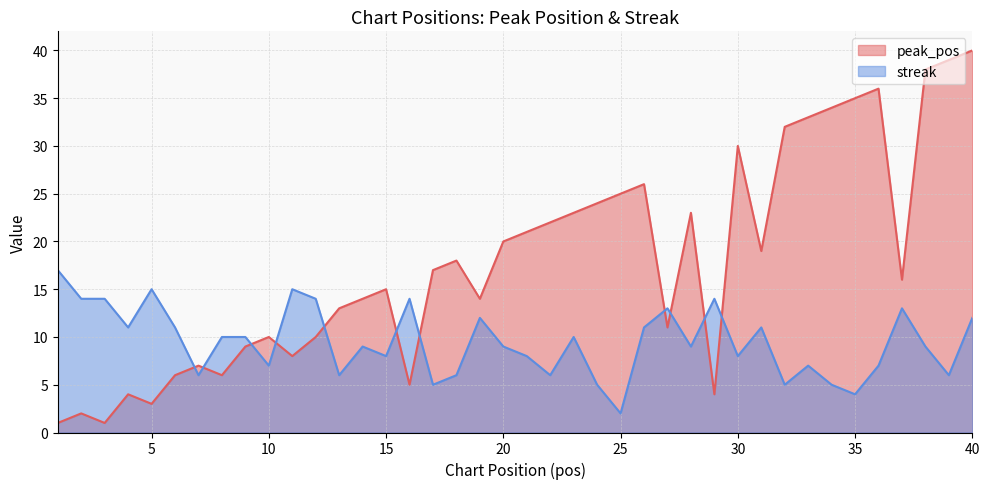

Reading left to right, extract all data points from this chart.

peak_pos: 1=1	2=2	3=1	4=4	5=3	6=6	7=7	8=6	9=9	10=10	11=8	12=10	13=13	14=14	15=15	16=5	17=17	18=18	19=14	20=20	21=21	22=22	23=23	24=24	25=25	26=26	27=11	28=23	29=4	30=30	31=19	32=32	33=33	34=34	35=35	36=36	37=16	38=38	39=39	40=40
streak: 1=17	2=14	3=14	4=11	5=15	6=11	7=6	8=10	9=10	10=7	11=15	12=14	13=6	14=9	15=8	16=14	17=5	18=6	19=12	20=9	21=8	22=6	23=10	24=5	25=2	26=11	27=13	28=9	29=14	30=8	31=11	32=5	33=7	34=5	35=4	36=7	37=13	38=9	39=6	40=12